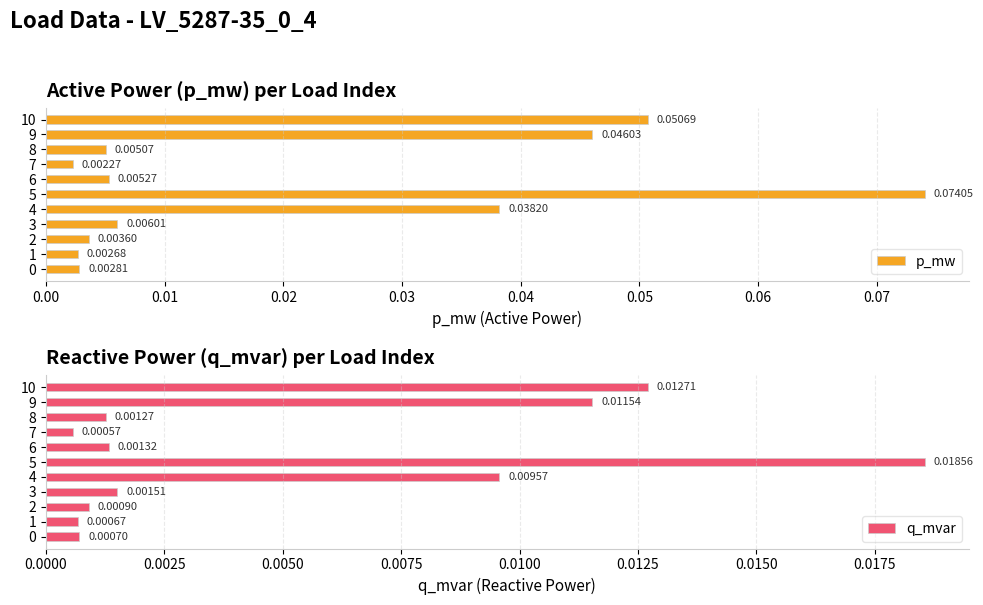

Reading left to right, extract all data points from this chart.

p_mw: 0.0	0.0	0.0	0.0	0.0	0.1	0.0	0.0	0.0	0.0	0.1
q_mvar: 0.0	0.0	0.0	0.0	0.0	0.0	0.0	0.0	0.0	0.0	0.0